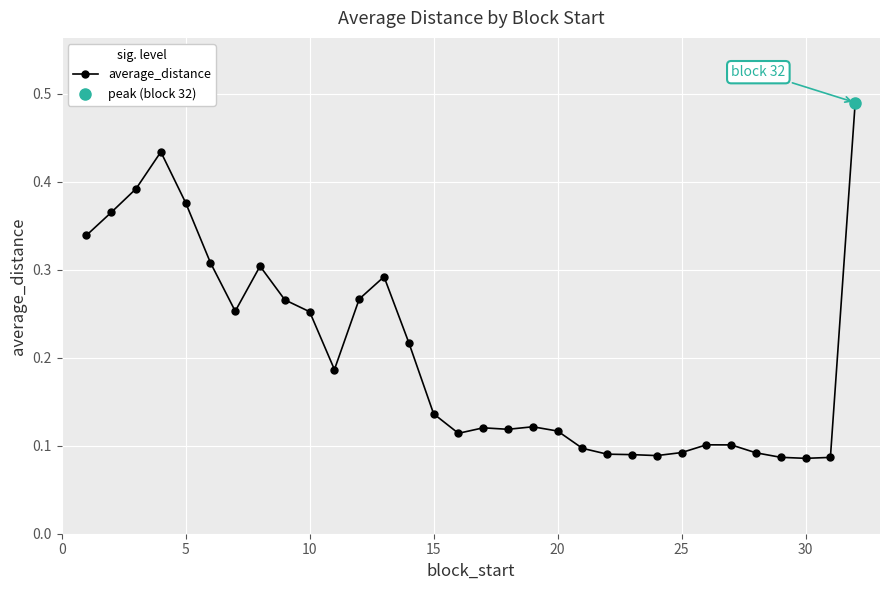

True or false: average_distance has more than 0 interior local peaks.

True